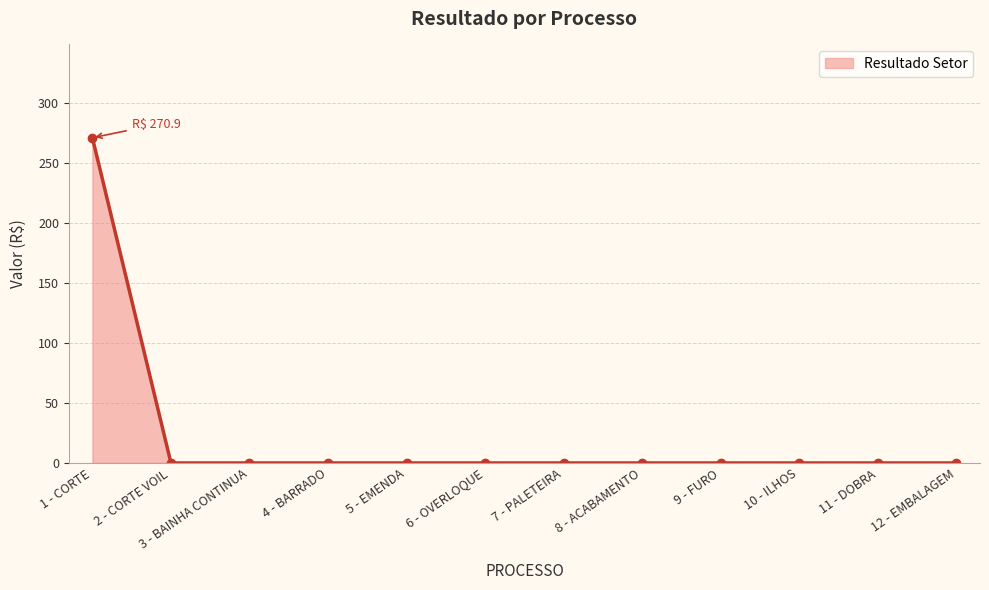

What is the sum of all values?

270.9